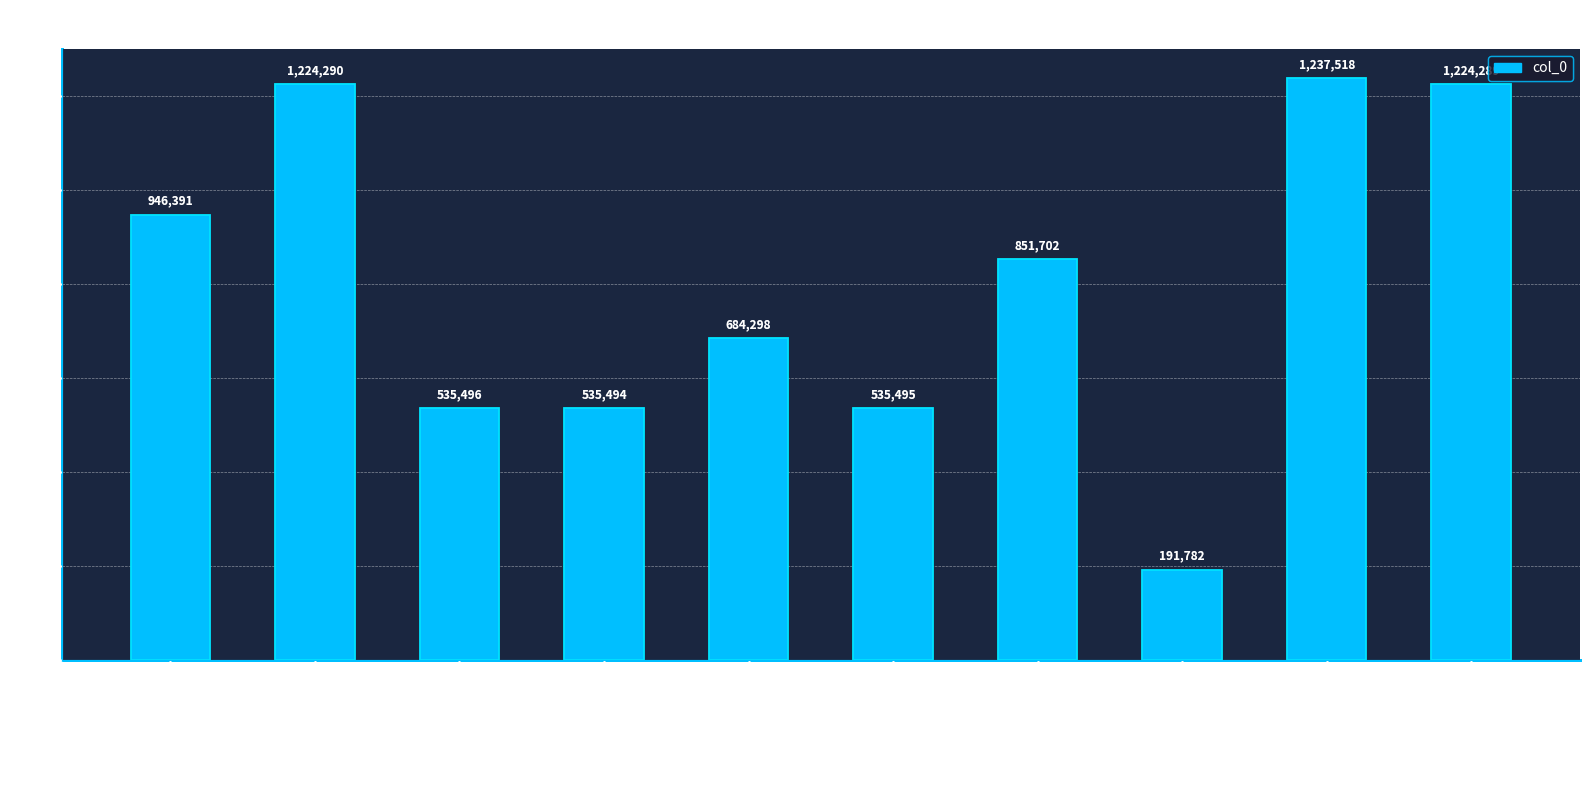

How many categories are shown in the chart?

10